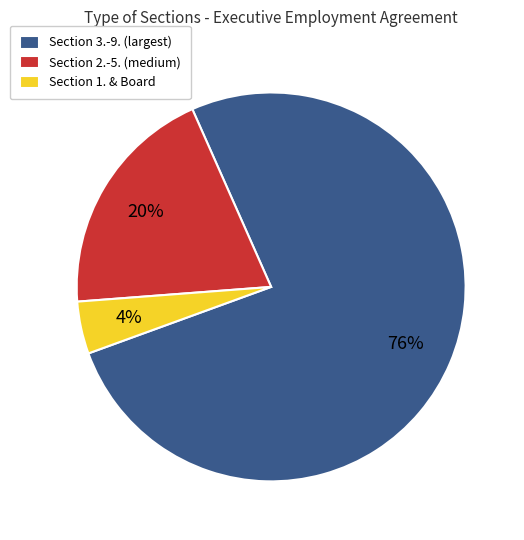

Is there a majority slice in this chart?

Yes